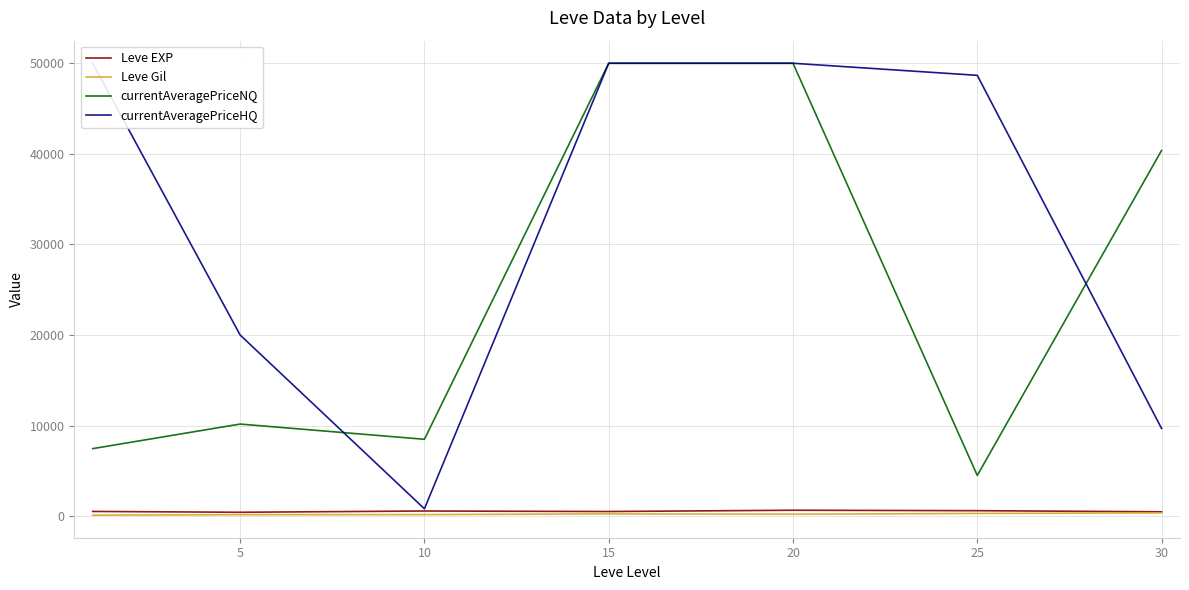

At which category does Leve EXP reach its first local valley?

5